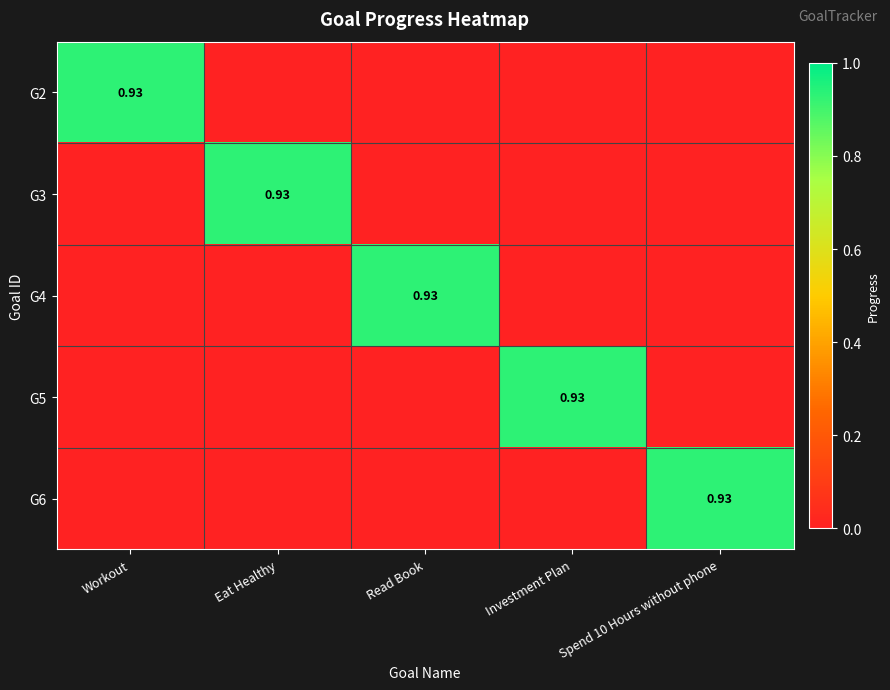

At which label does G2 reach its minimum?

Eat Healthy